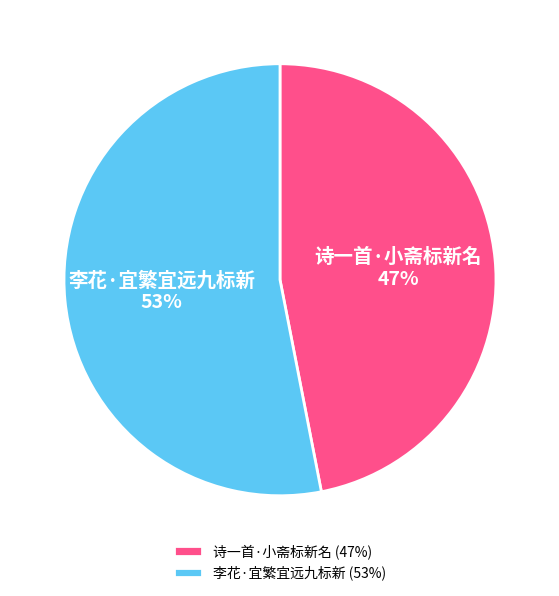

Combined, do 诗一首·小斋标新名 and 李花·宜繁宜远九标新 account for over 50%?

Yes